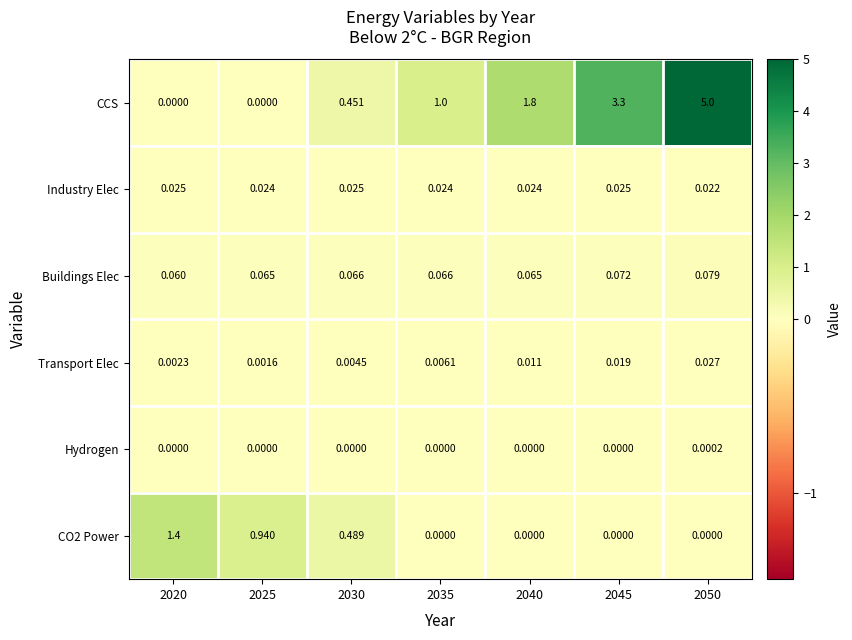

At how many categories does at least one series exceed 4?

1